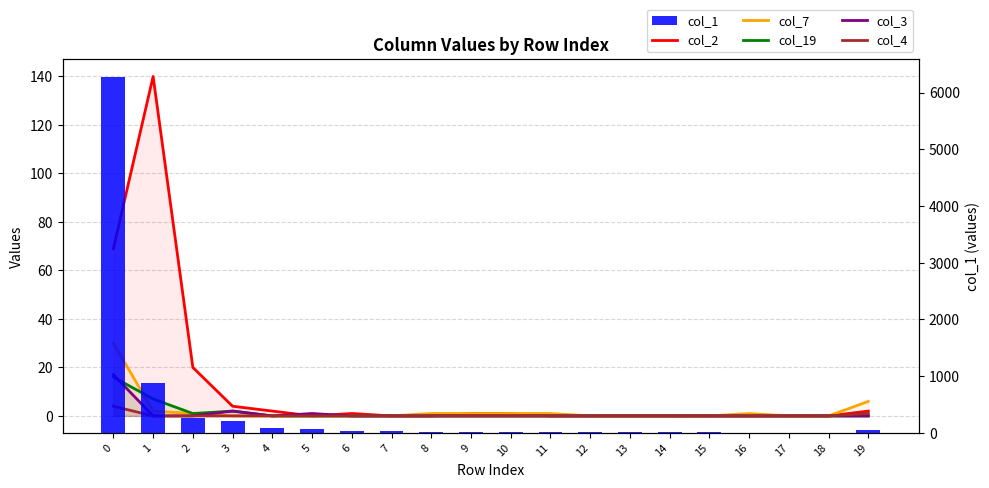

What is the difference between the col_19 values at 3 and 9?

2